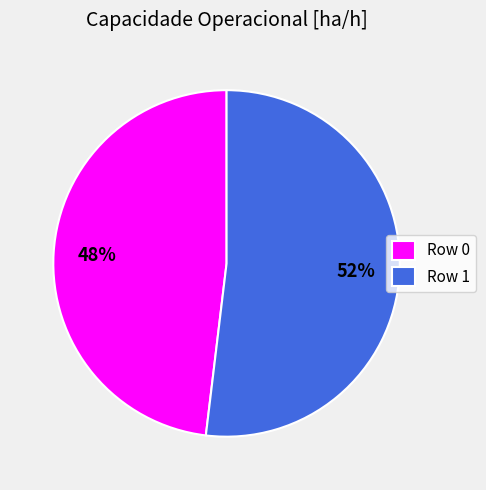

How many slices are in this pie chart?

2